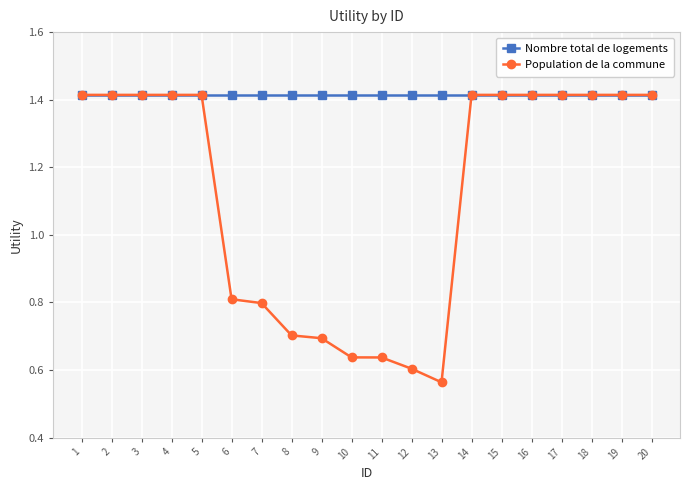

How many data points does each series have?

20